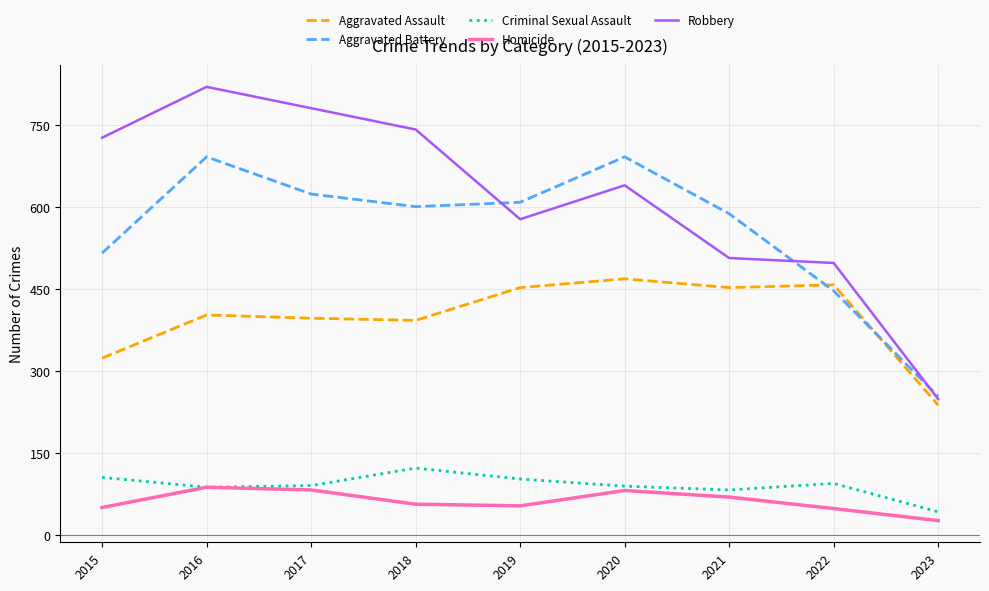

The Aggravated Battery series shows 859 at 2021. True or false?

False